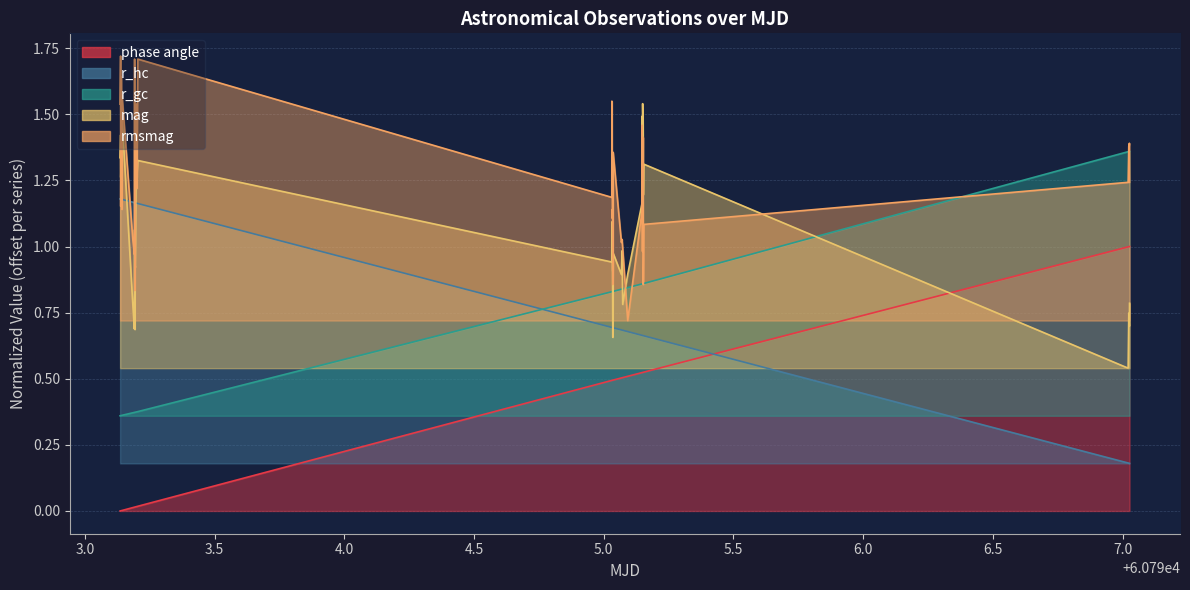

Which series has the largest total across all categories?

rmsmag